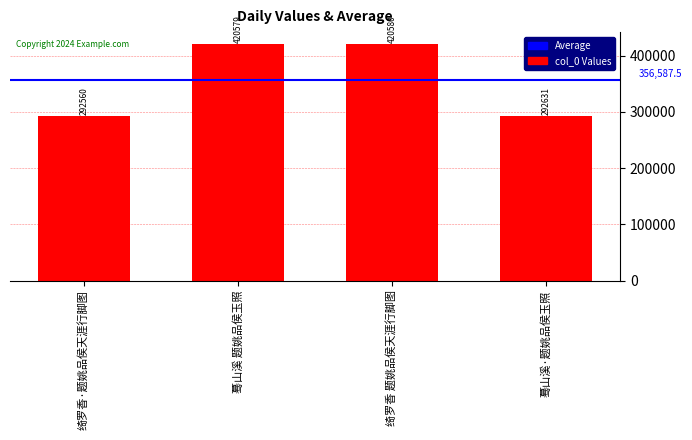

Which category has the highest value across all series?

绮罗香 题姚品侯天涯行脚图